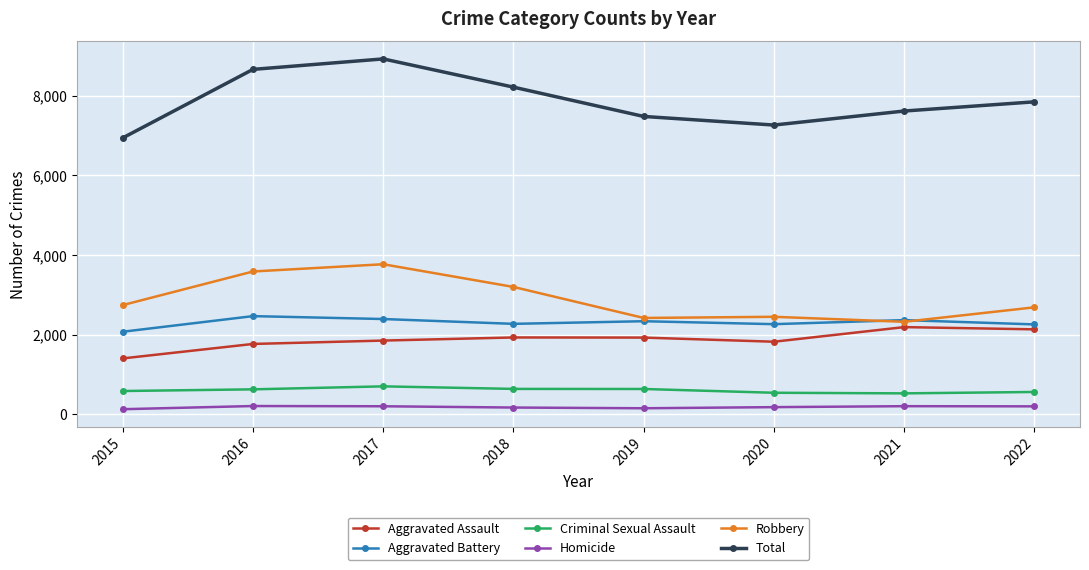

True or false: Robbery has more than 0 points higher than both neighbors.

True